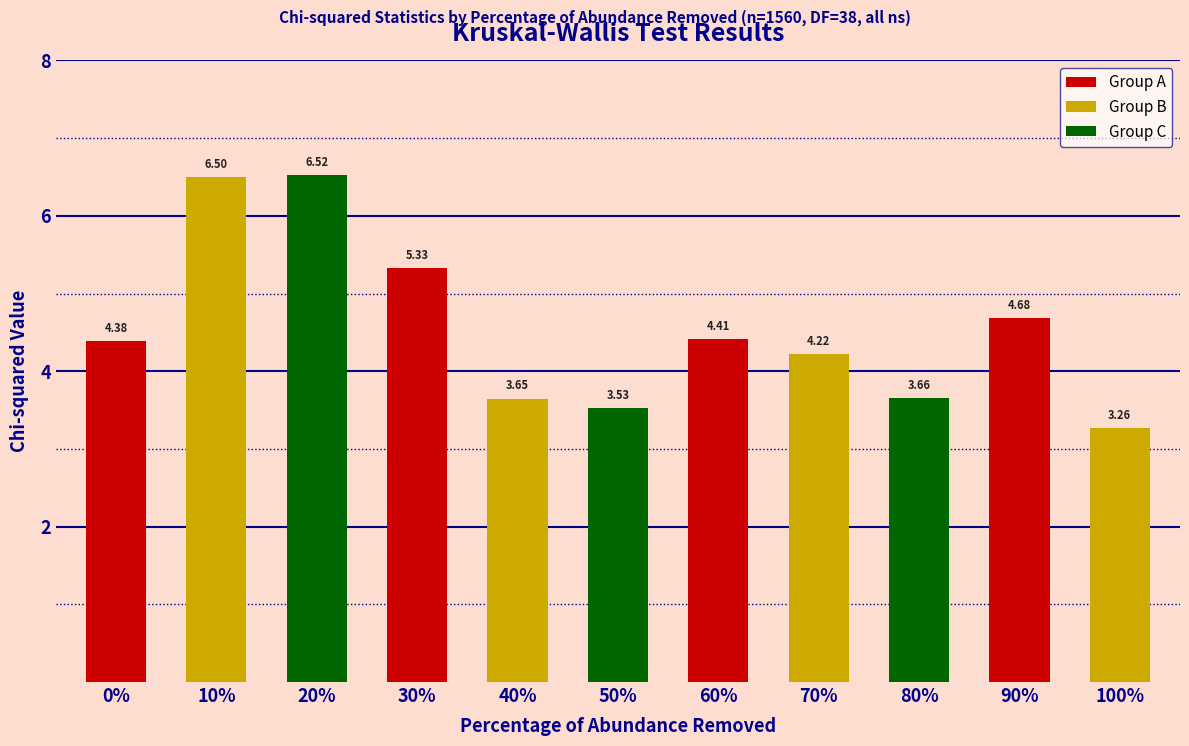

Rank the categories by value from lowest to highest.

100%, 50%, 40%, 80%, 70%, 0%, 60%, 90%, 30%, 10%, 20%